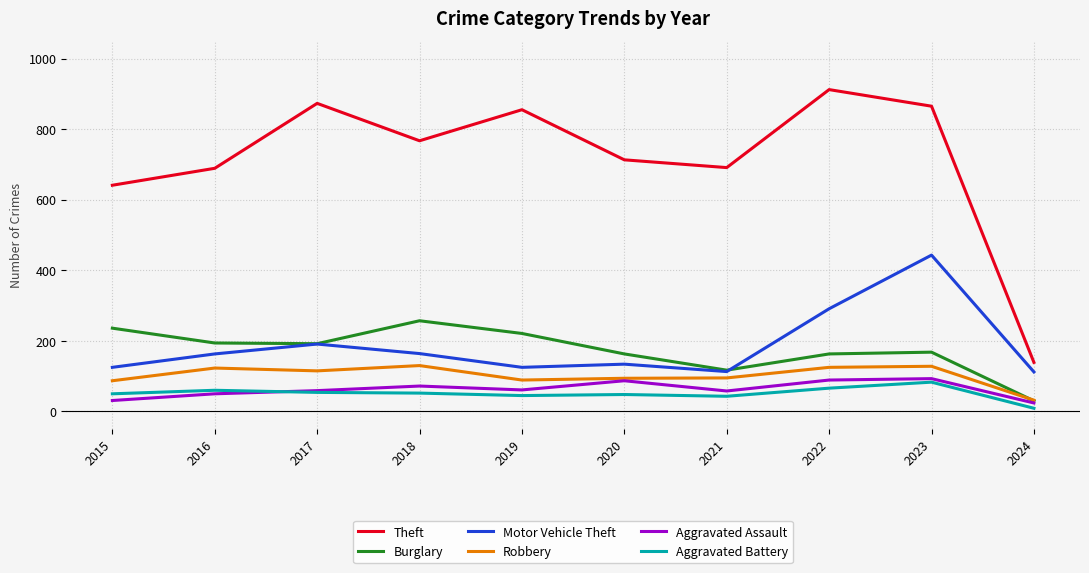

Where is the first local maximum for Motor Vehicle Theft?

2017